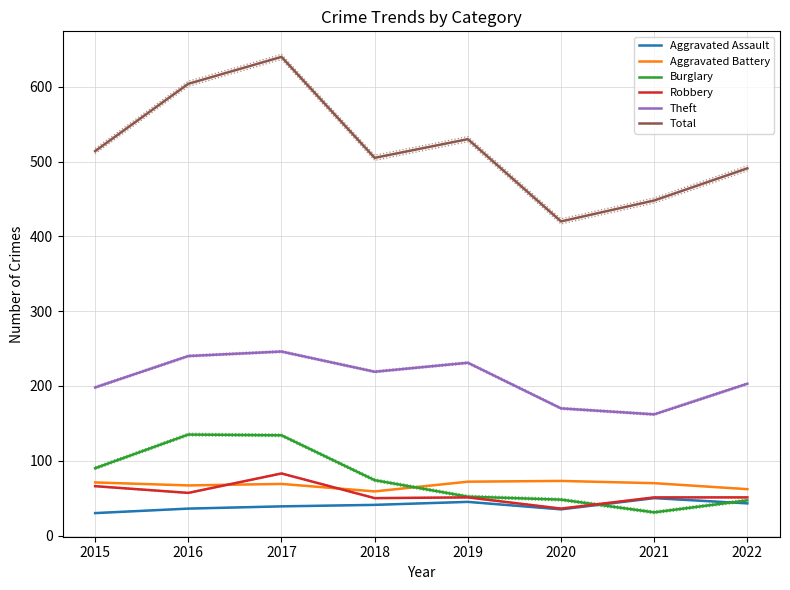

What are all the series names shown in the legend?

Aggravated Assault, Aggravated Battery, Burglary, Robbery, Theft, Total